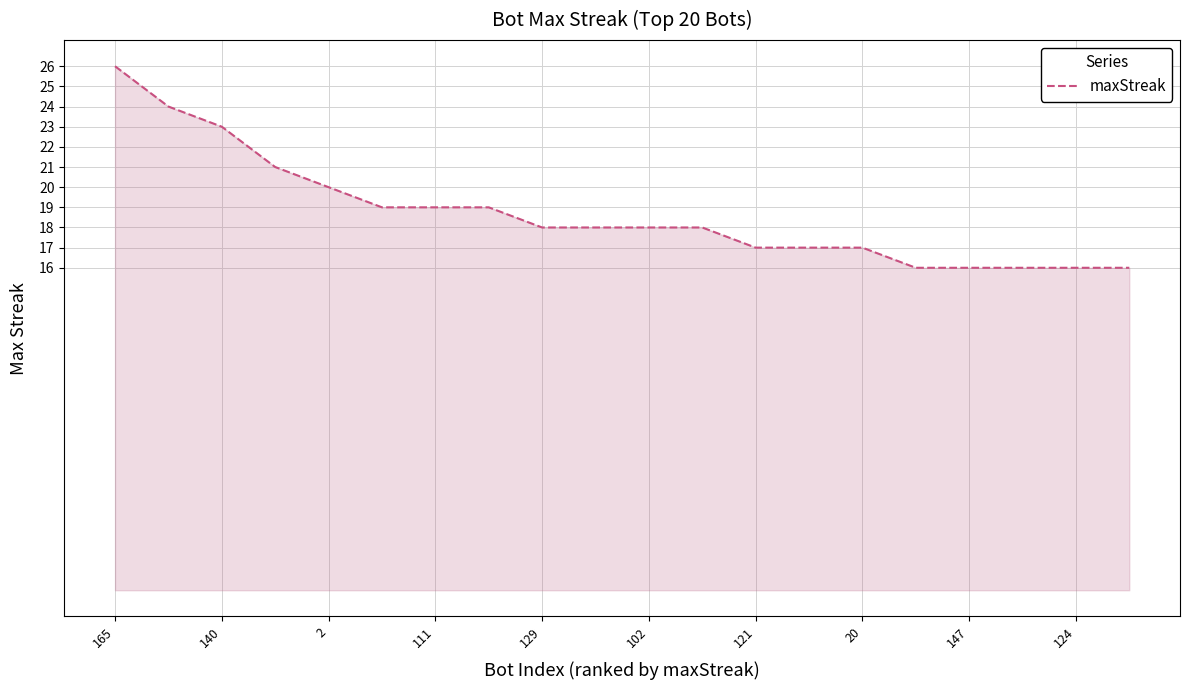

What is the difference between the maximum and minimum values?

10